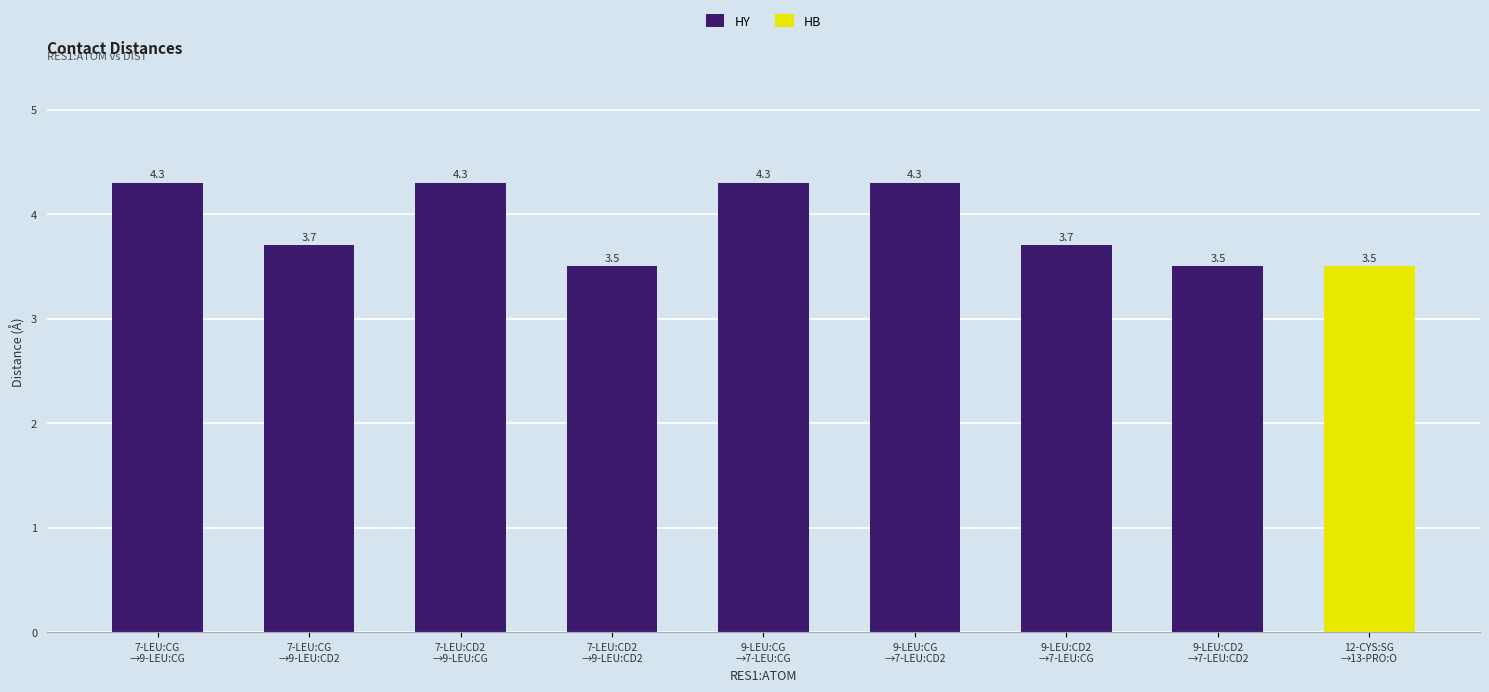

Is it true that the value at 7-LEU:CD2
→9-LEU:CD2 is 3.5?

True